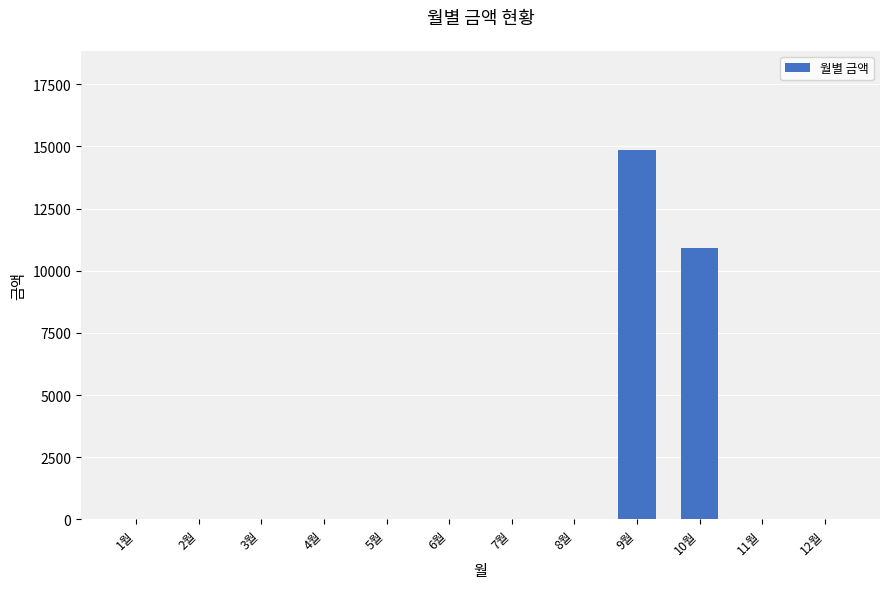

Where is the data nearest to the value 7435?

10월